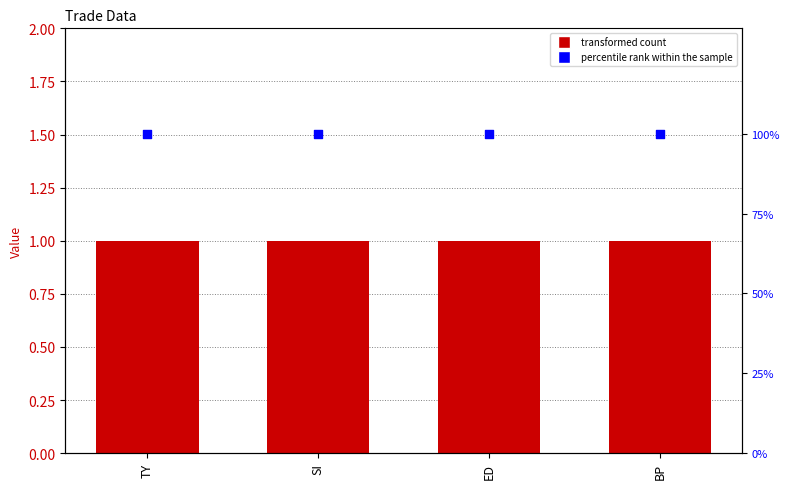

At how many categories does at least one series exceed 50?

4